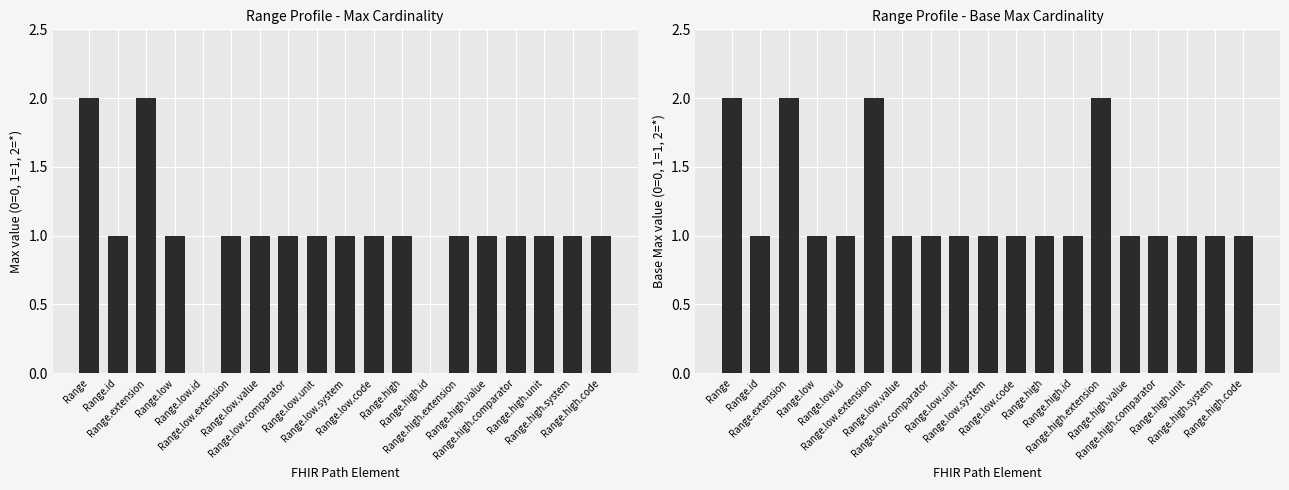

Between Range.low.id and Range.high, which is larger?

Range.high